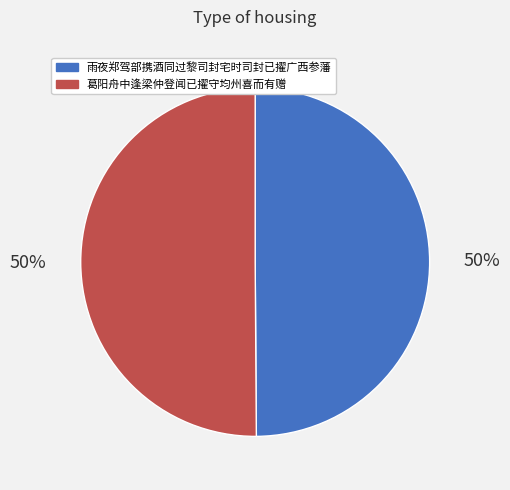

What is the ratio of the value at 葛阳舟中逢梁仲登闻已擢守均州喜而有赠 to the value at 雨夜郑驾部携酒同过黎司封宅时司封已擢广西参藩?

1.0